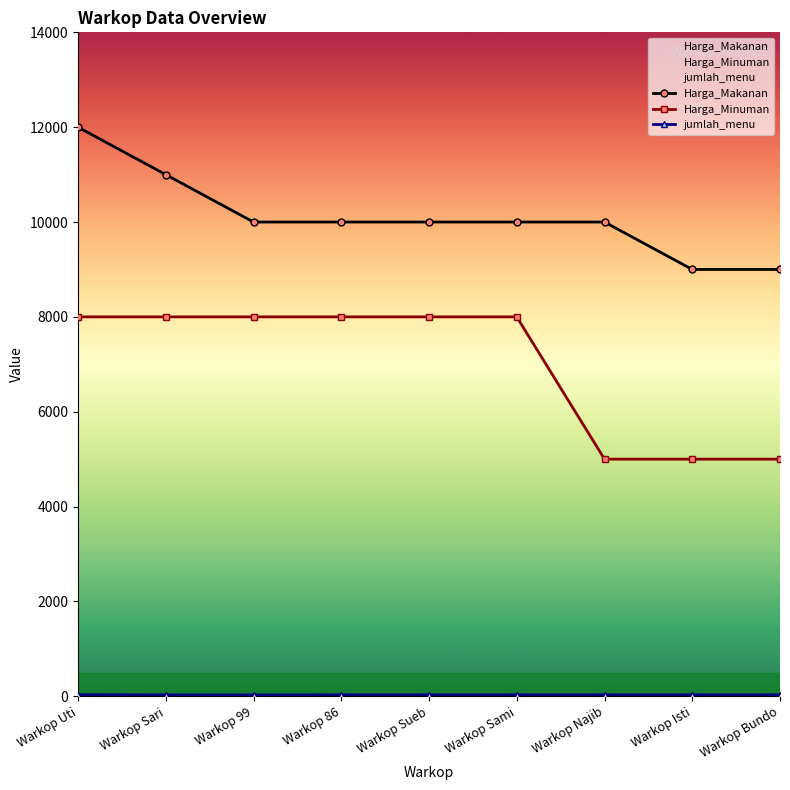

Which series has the widest spread of values?

Harga_Makanan